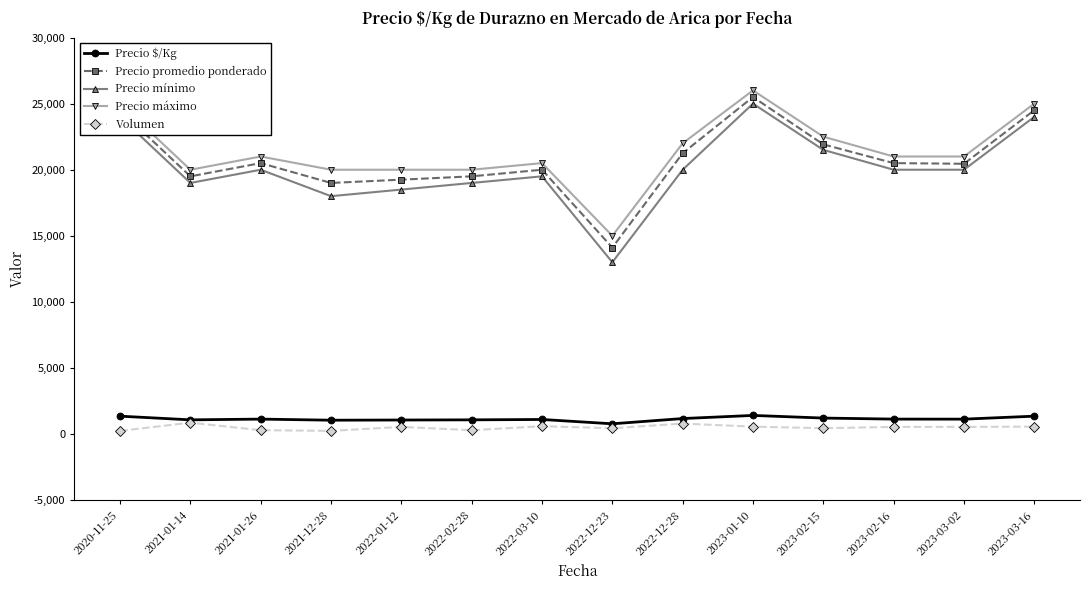

At which label is Precio máximo closest to 20500?

2022-03-10